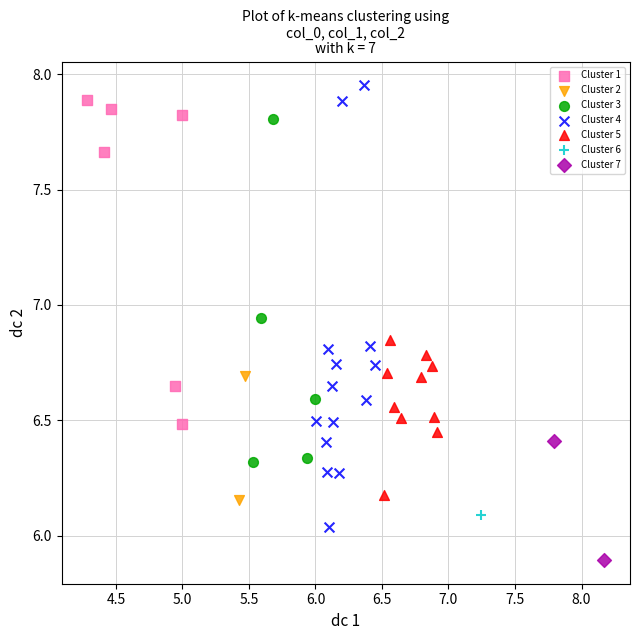

Which series contains the lowest Y value?

Cluster 7